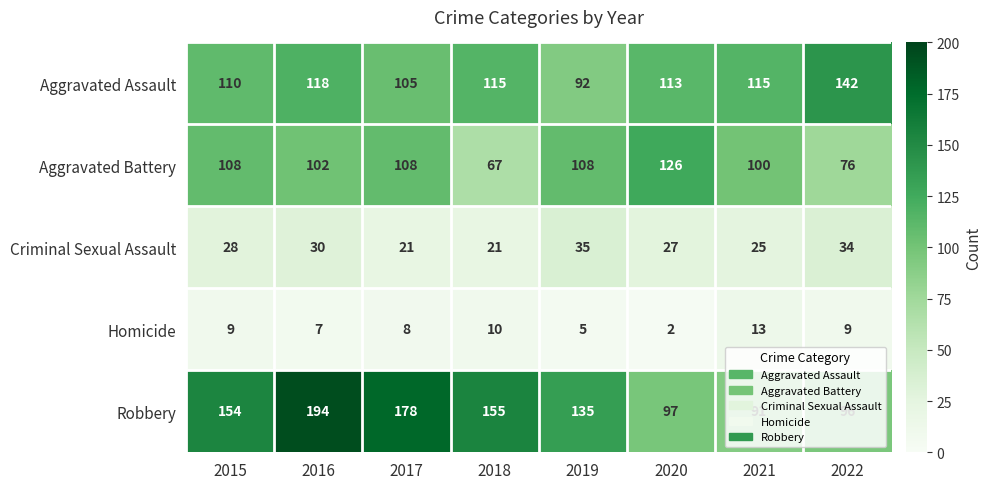

What is the greatest value displayed?

194